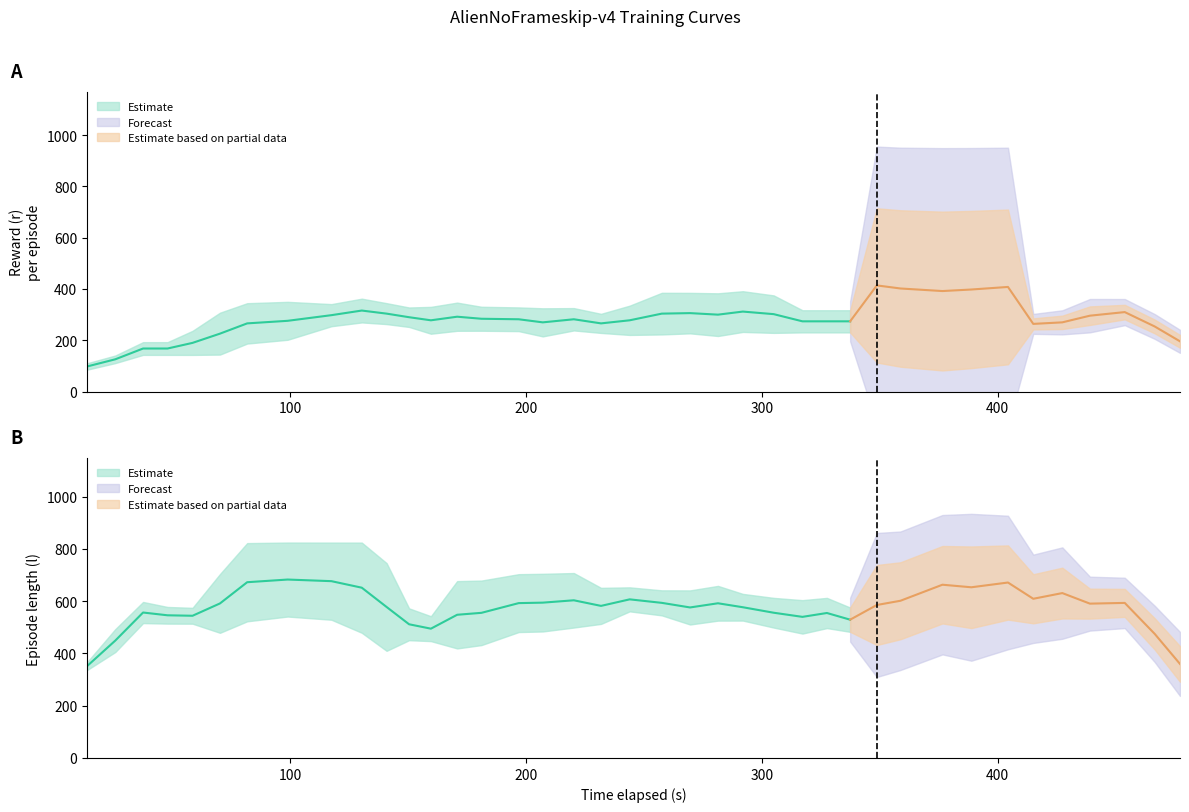

At how many categories does at least one series exceed 229?

39